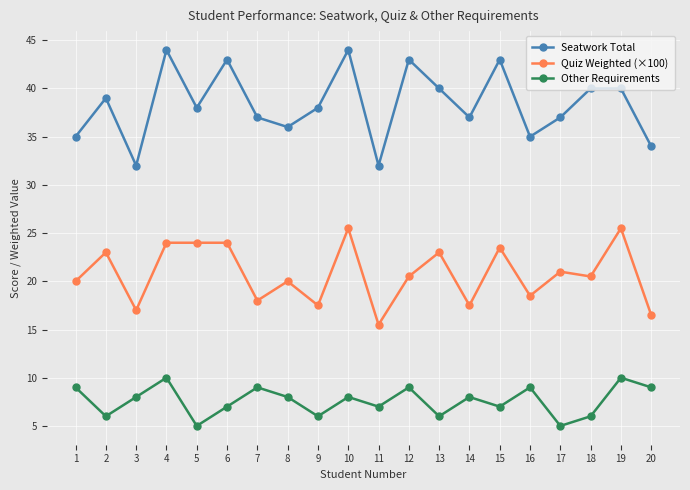

Reading right to left, extract all data points from this chart.

Seatwork Total: 20=34.0	19=40.0	18=40.0	17=37.0	16=35.0	15=43.0	14=37.0	13=40.0	12=43.0	11=32.0	10=44.0	9=38.0	8=36.0	7=37.0	6=43.0	5=38.0	4=44.0	3=32.0	2=39.0	1=35.0
Quiz Weighted (×100): 20=16.5	19=25.5	18=20.5	17=21.0	16=18.5	15=23.5	14=17.5	13=23.0	12=20.5	11=15.5	10=25.5	9=17.5	8=20.0	7=18.0	6=24.0	5=24.0	4=24.0	3=17.0	2=23.0	1=20.0
Other Requirements: 20=9.0	19=10.0	18=6.0	17=5.0	16=9.0	15=7.0	14=8.0	13=6.0	12=9.0	11=7.0	10=8.0	9=6.0	8=8.0	7=9.0	6=7.0	5=5.0	4=10.0	3=8.0	2=6.0	1=9.0